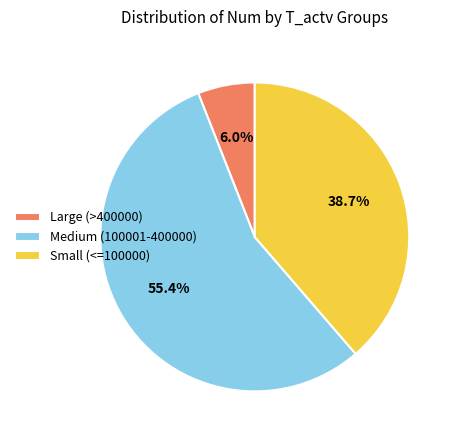

Which slice is the smallest?

Large (>400000)